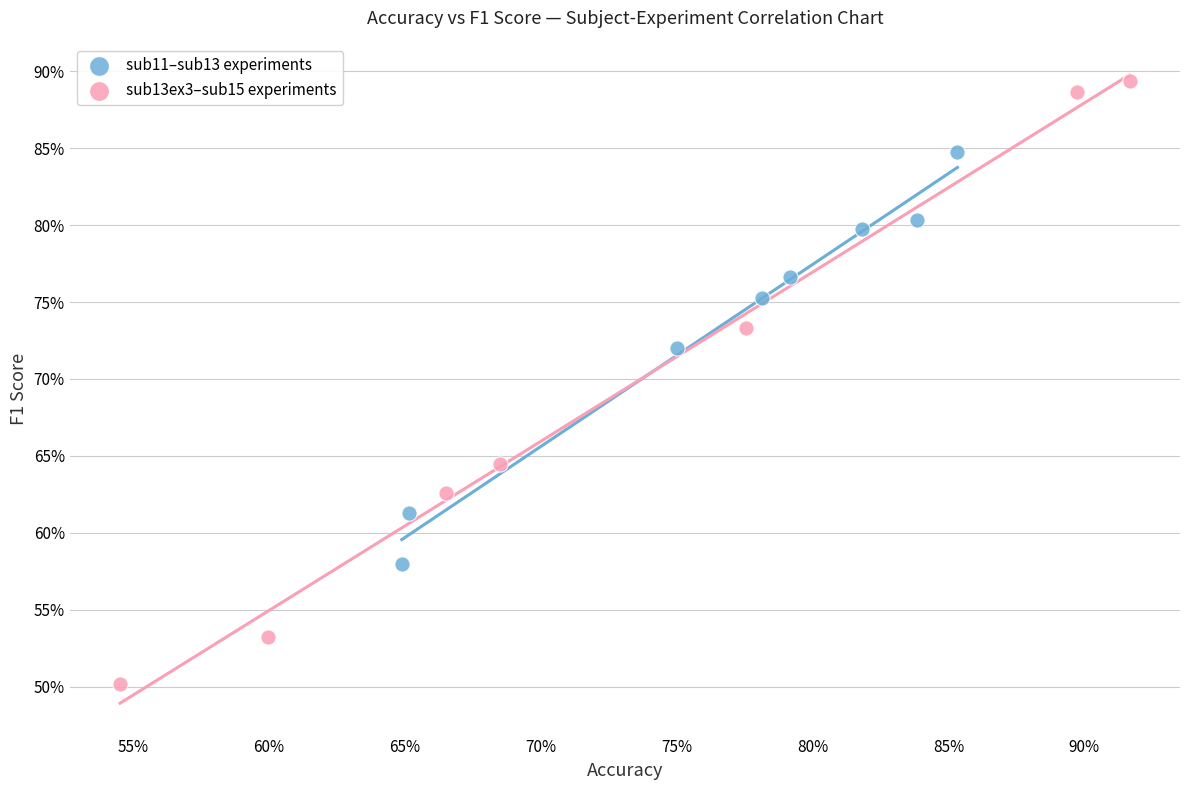

What are all the series names shown in the legend?

sub11–sub13 experiments, sub13ex3–sub15 experiments